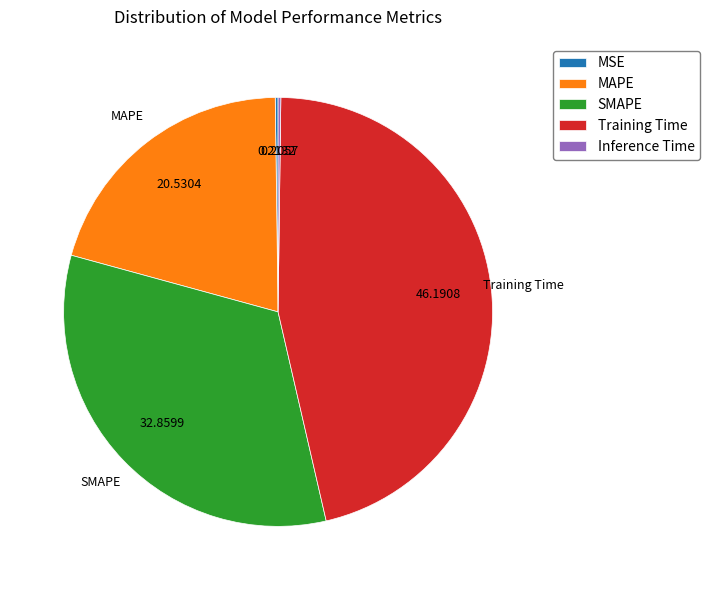

Does Training Time account for over 50% of the chart?

No